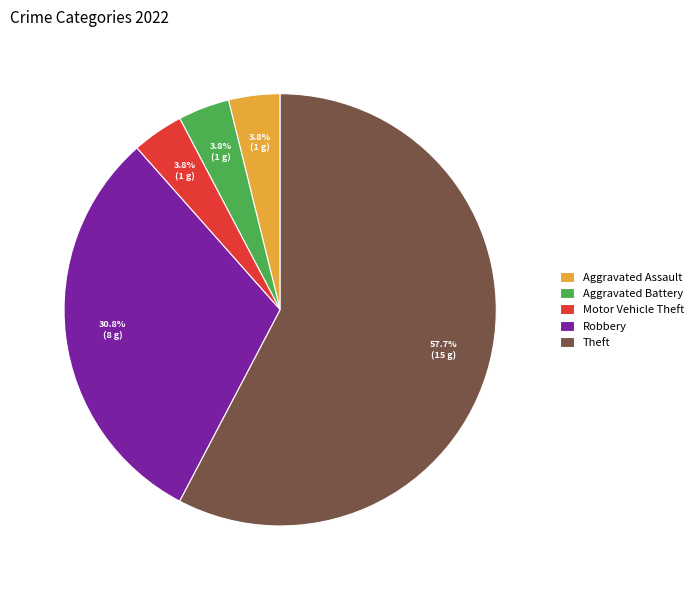

Is there any slice that represents more than half of the pie?

Yes